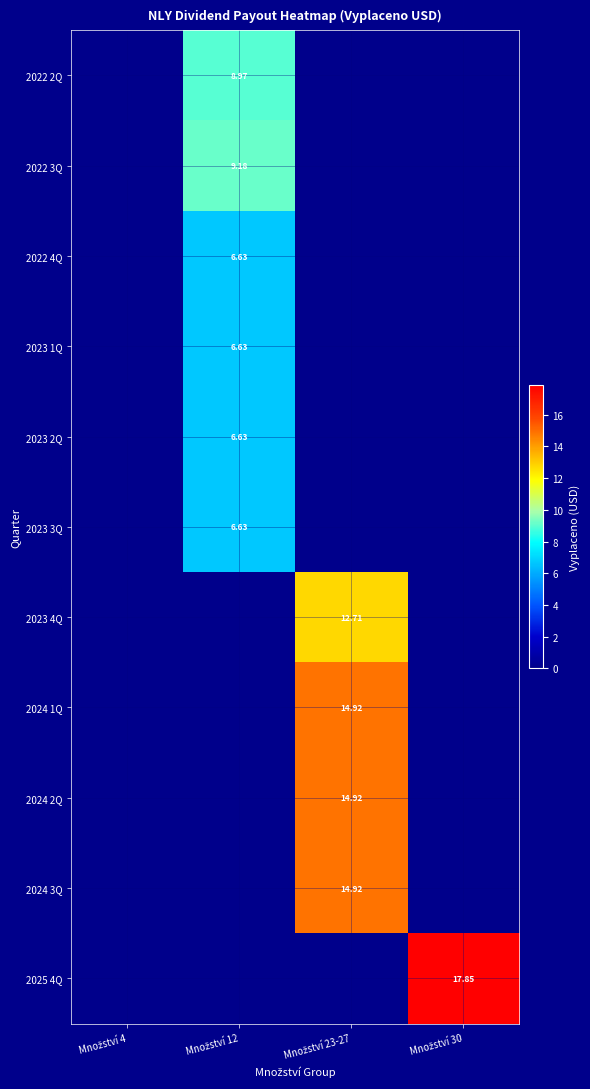

What is the difference between the 2025 4Q values at Množství 30 and Množství 4?

17.9